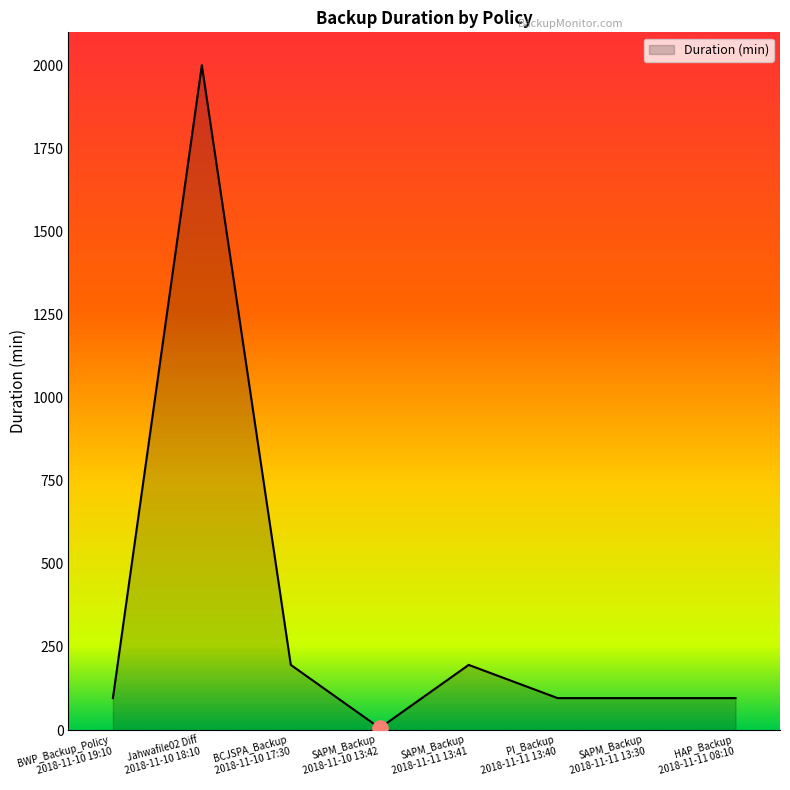

What is the change in value from BCJSPA_Backup
2018-11-10 17:30 to PI_Backup
2018-11-11 13:40?

-100